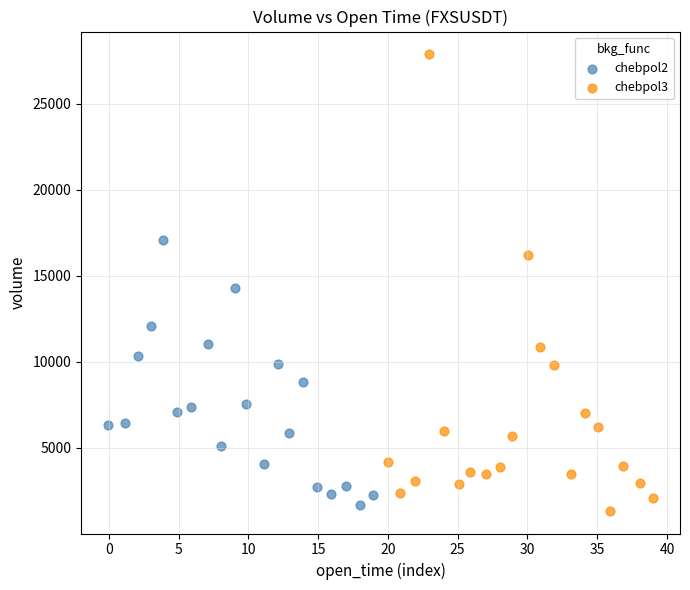

Which series contains the highest Y value?

chebpol3